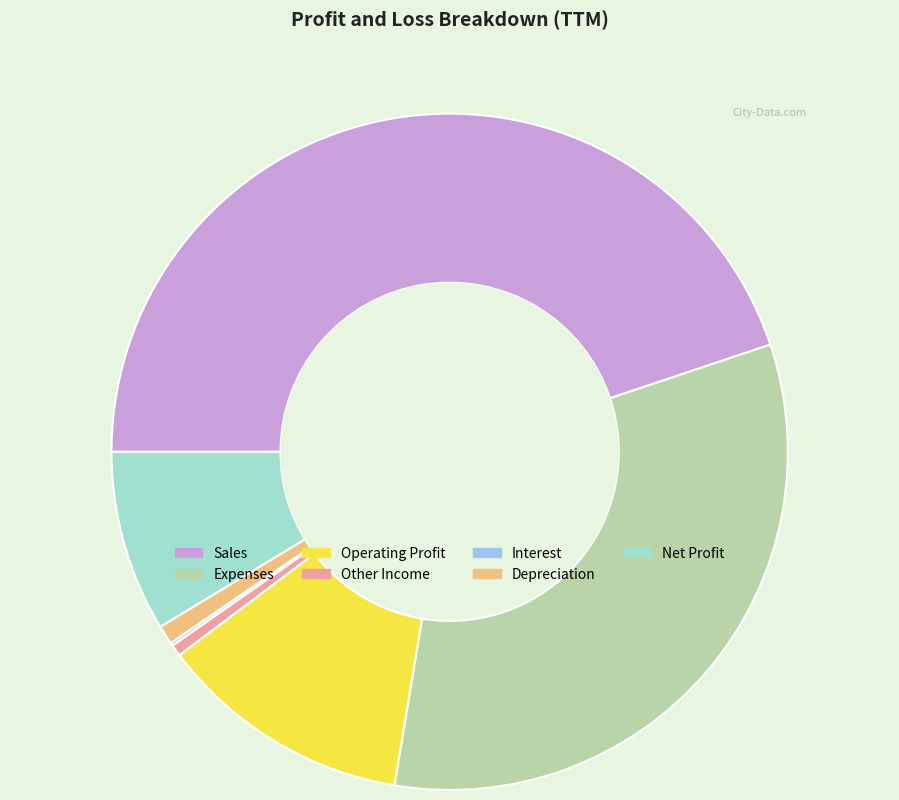

Is there any slice that represents more than half of the pie?

No